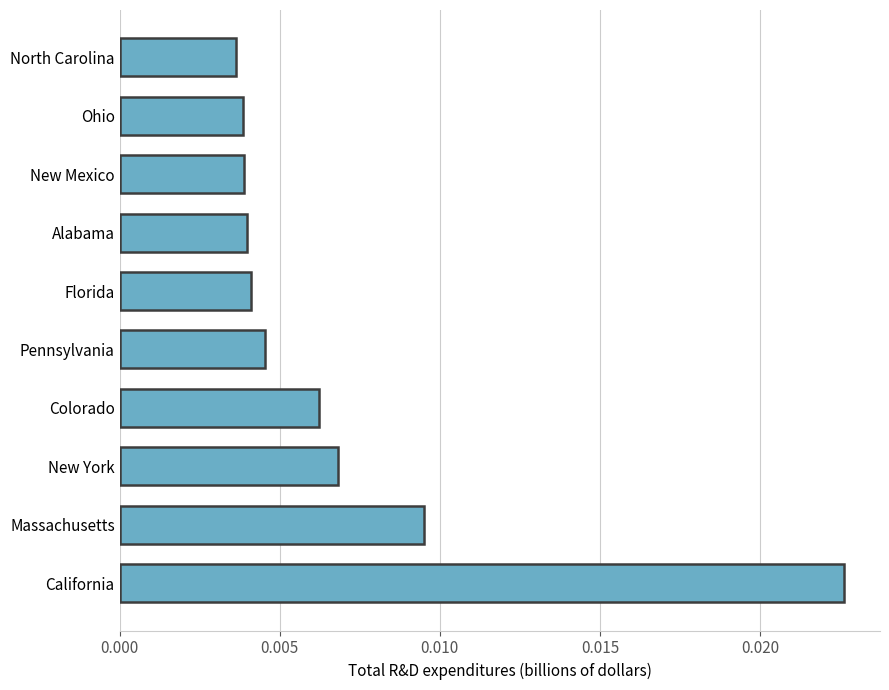

How many values are between 0 and 1?

10